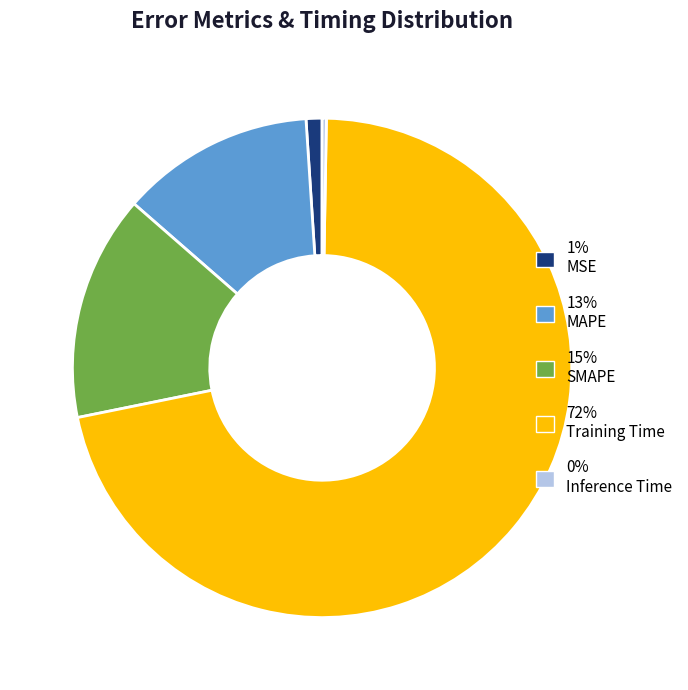

Combined, do 1% MSE and 15% SMAPE account for over 50%?

No